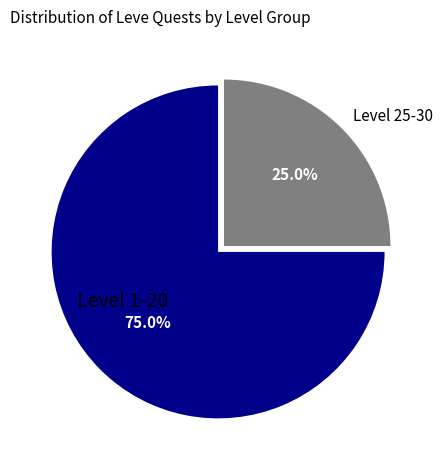

Rank the categories by value from lowest to highest.

Level 25-30, Level 1-20